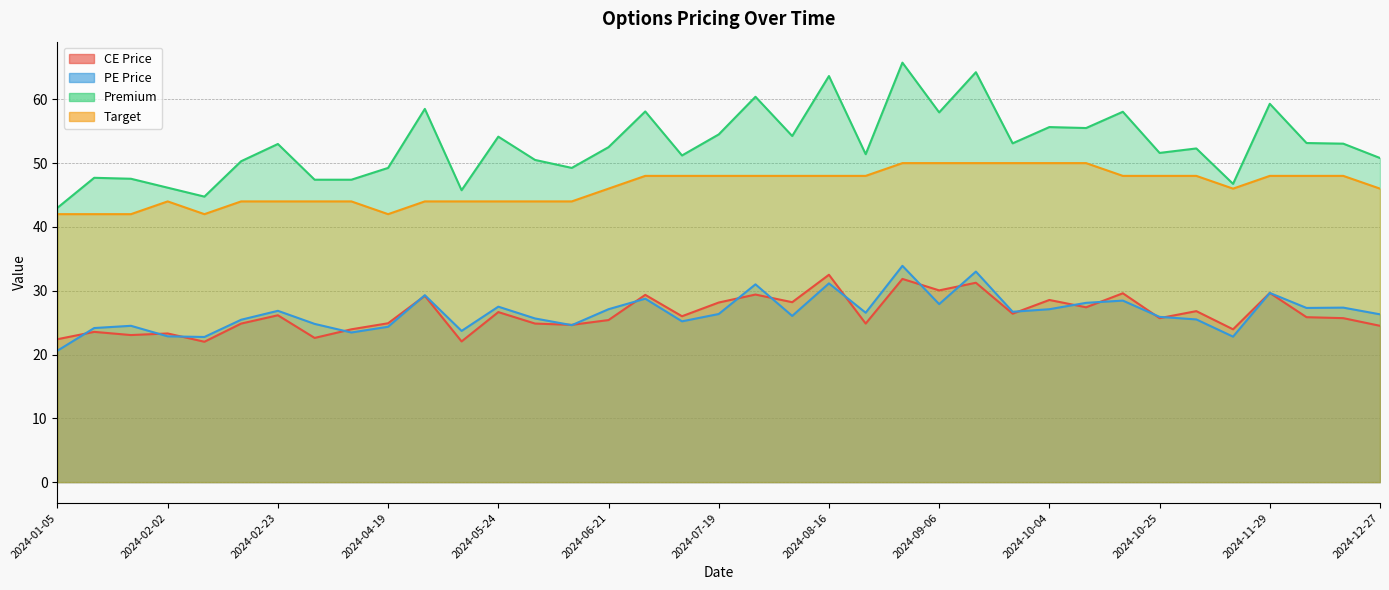

What is the maximum value for CE Price?

32.5